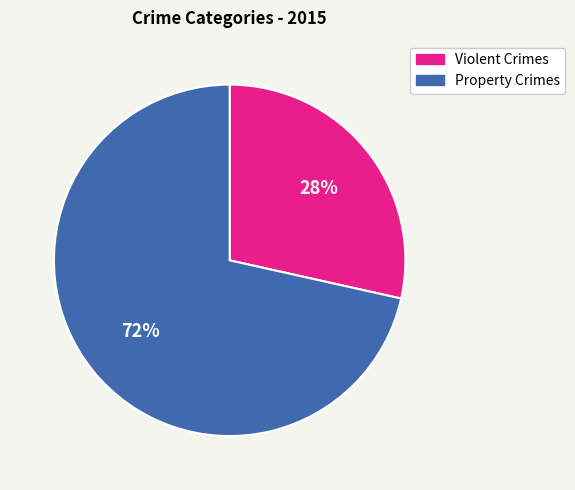

To the nearest percent, what is the average slice percentage?

50%